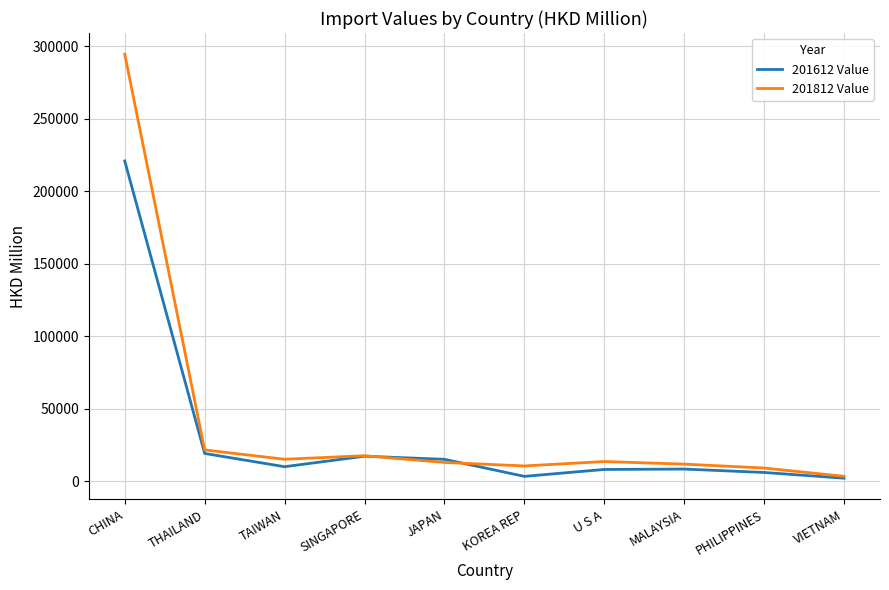

What is the spread (max minus min) of values at TAIWAN?

5135.0